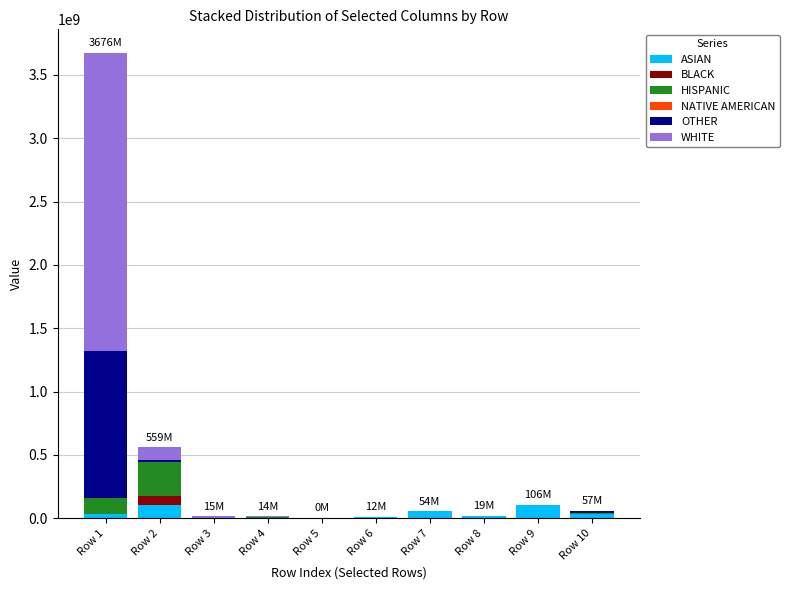

At which category is the sum across all series the highest?

Row 1